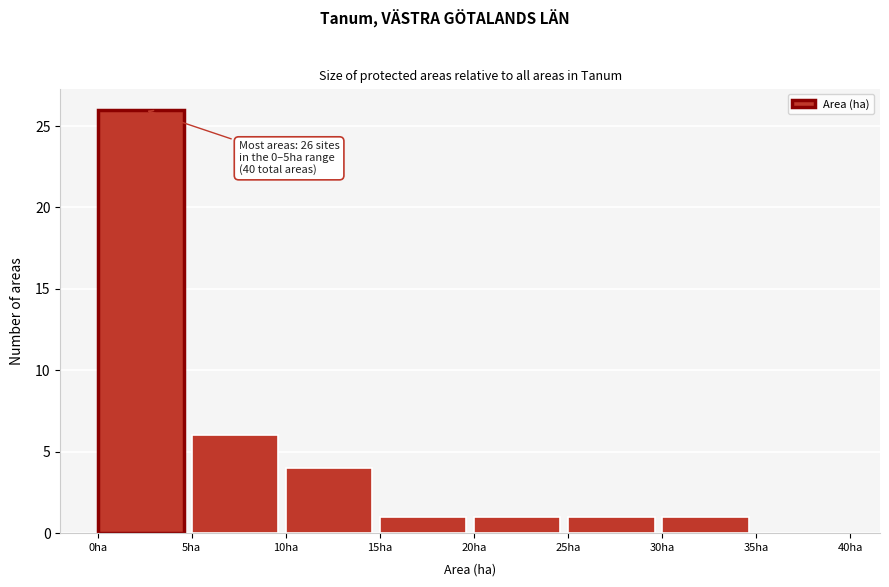

Over which range of the x-axis is the bar tallest?

0 to 5